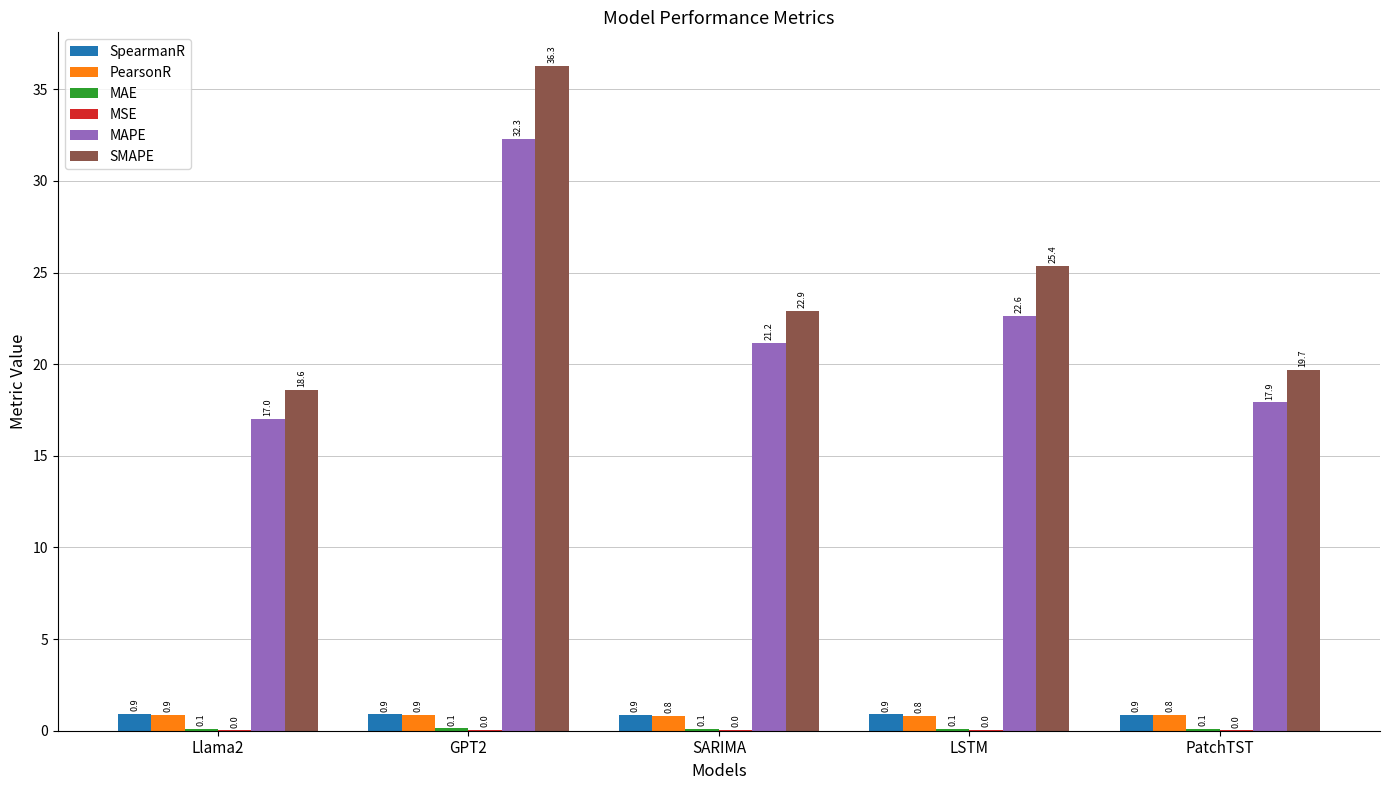

Which series has the largest total across all categories?

SMAPE